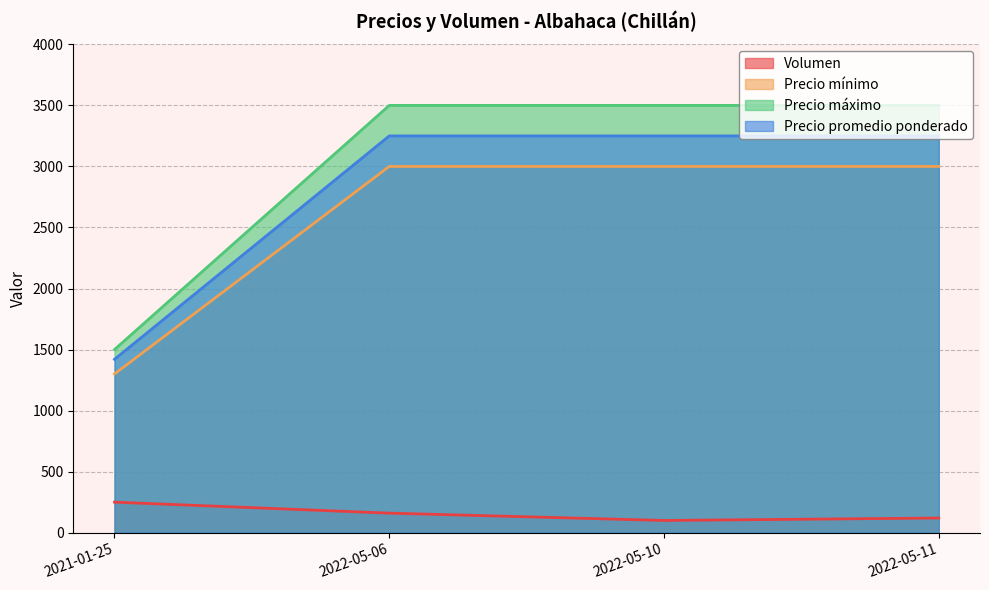

The Precio mínimo series shows 4310 at 2022-05-11. True or false?

False